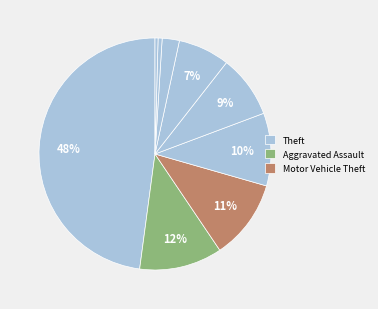

How many slices are in this pie chart?

9